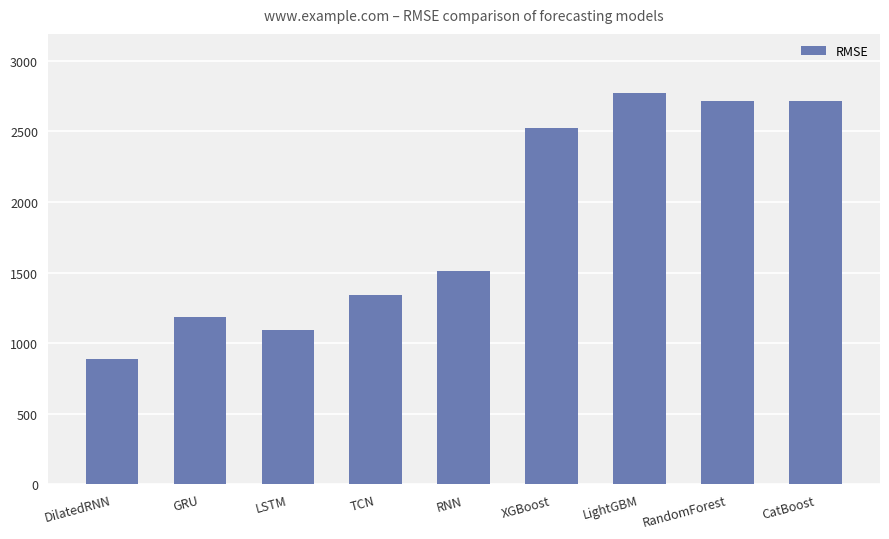

What value does the data have at TCN?

1341.4